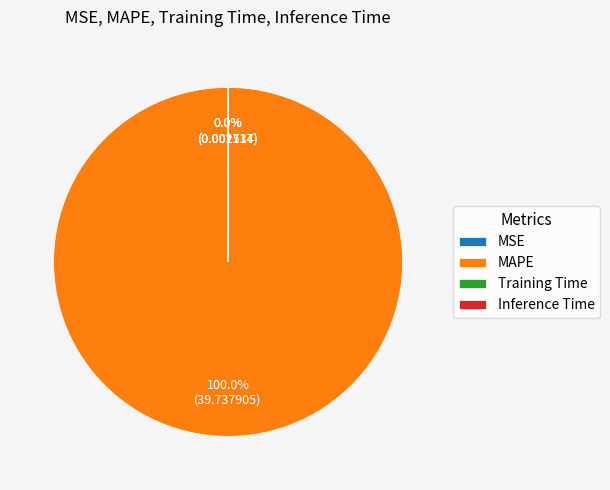

Which category has the biggest portion of the pie?

MAPE